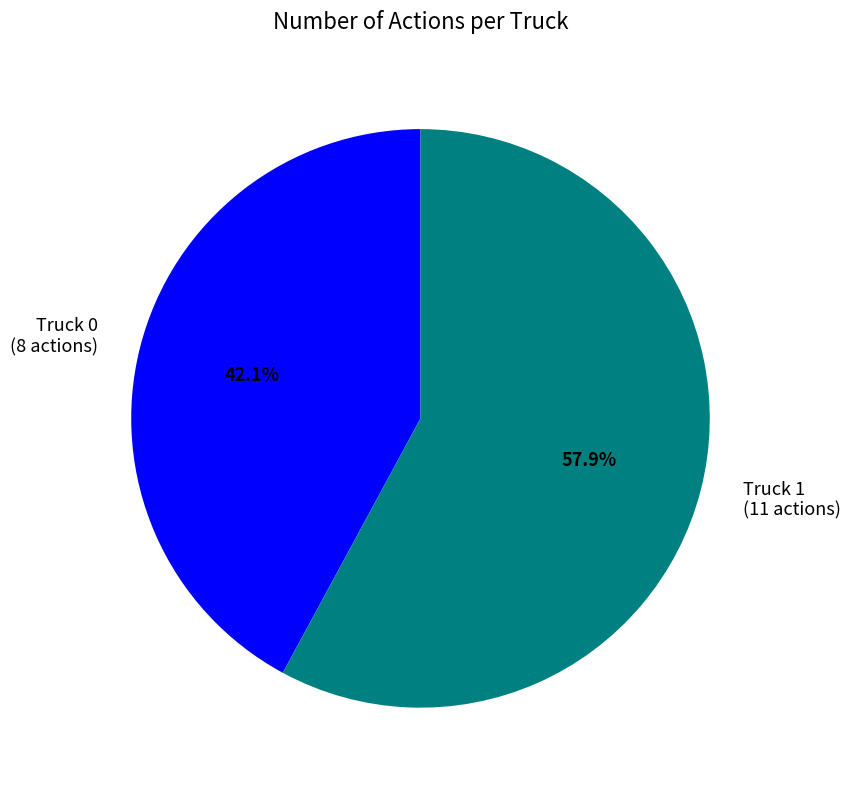

Approximately how many times larger is the value at Truck 0 compared to Truck 1?

0.7